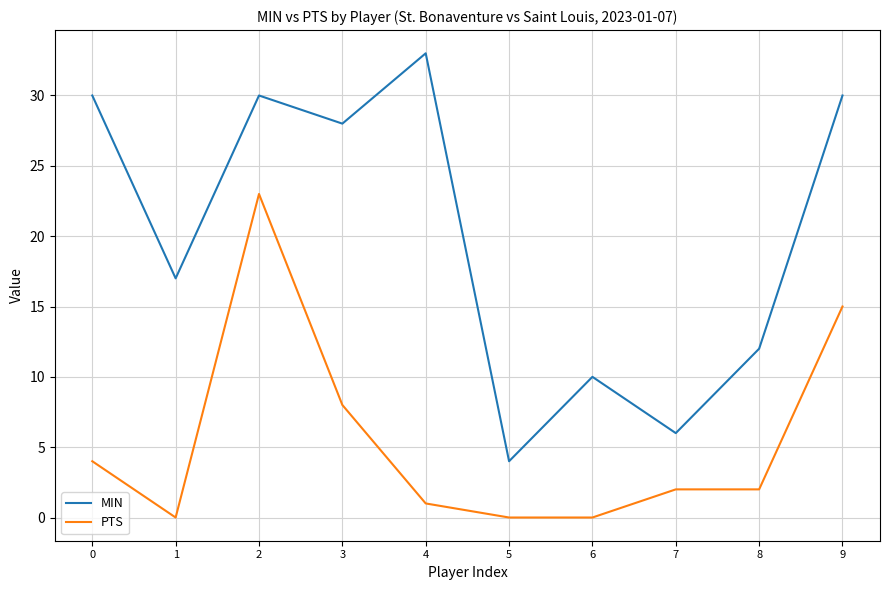

At which category is the sum across all series the highest?

2